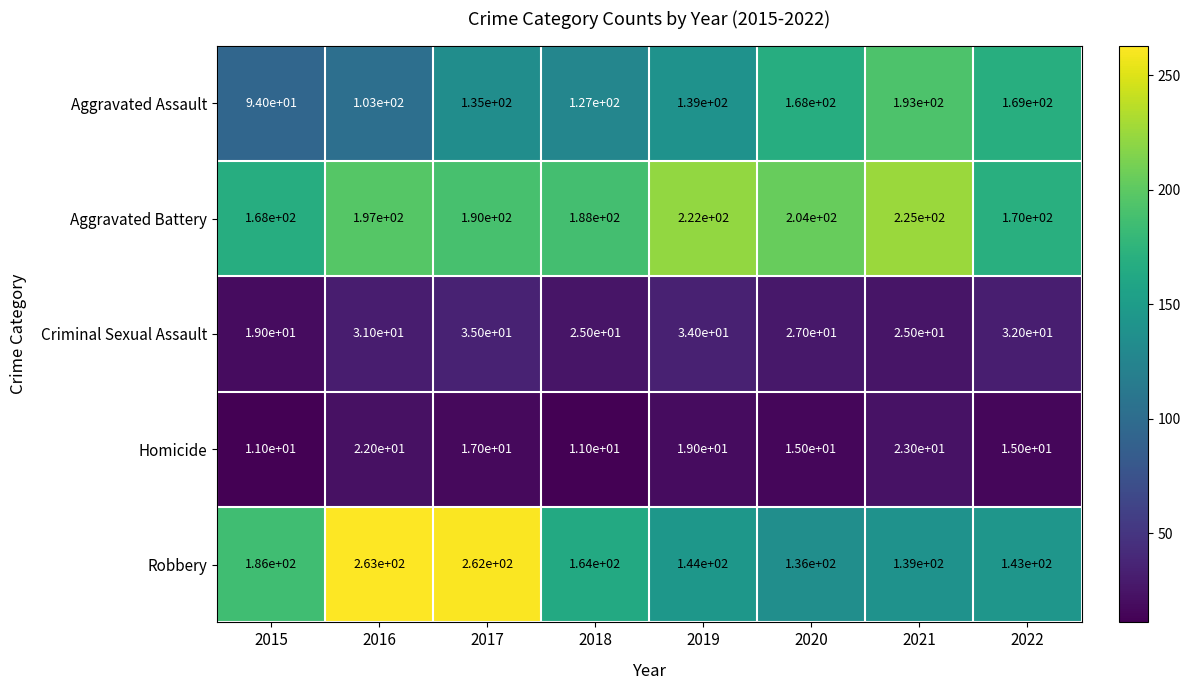

Which series has the largest total across all categories?

Aggravated Battery